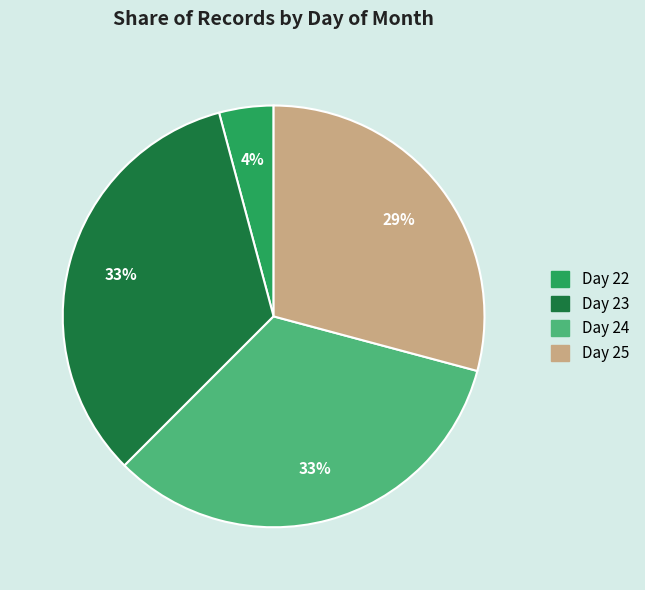

Is there a majority slice in this chart?

No